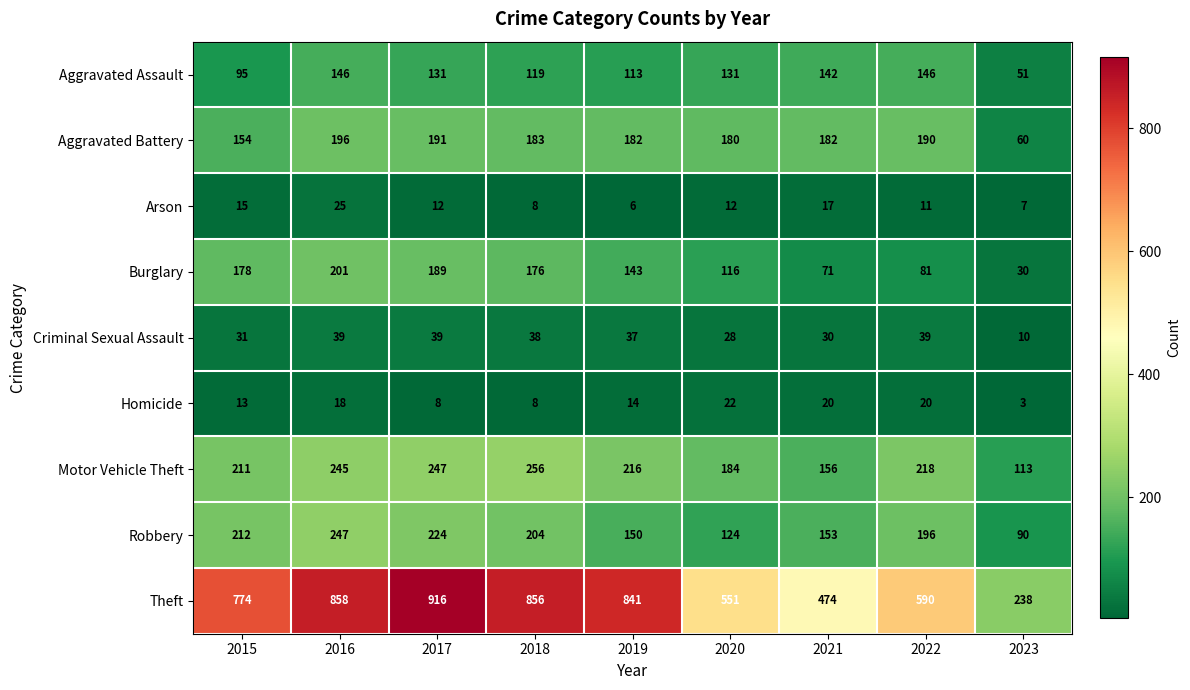

What is the maximum value shown in the chart?

916